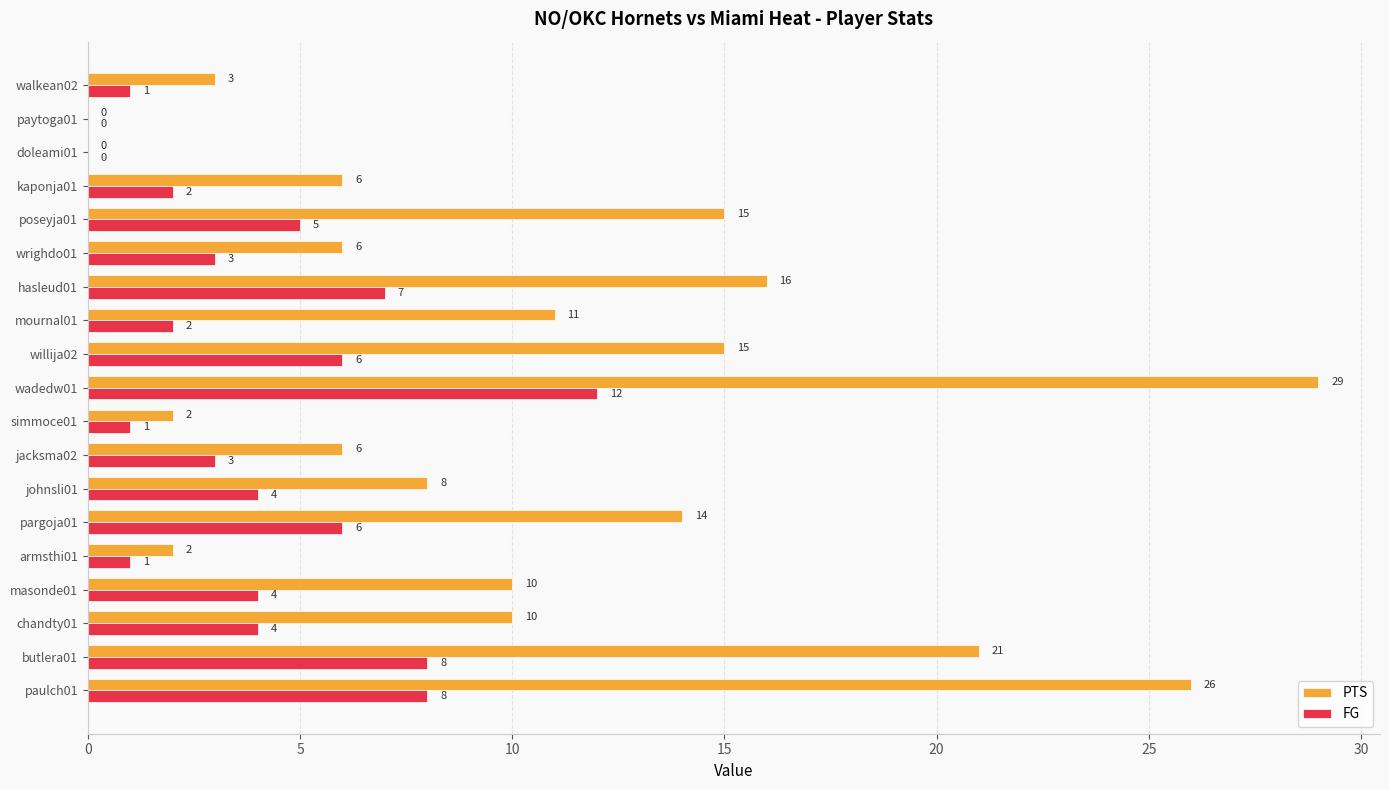

True or false: FG has a value of 3 at wadedw01.

False